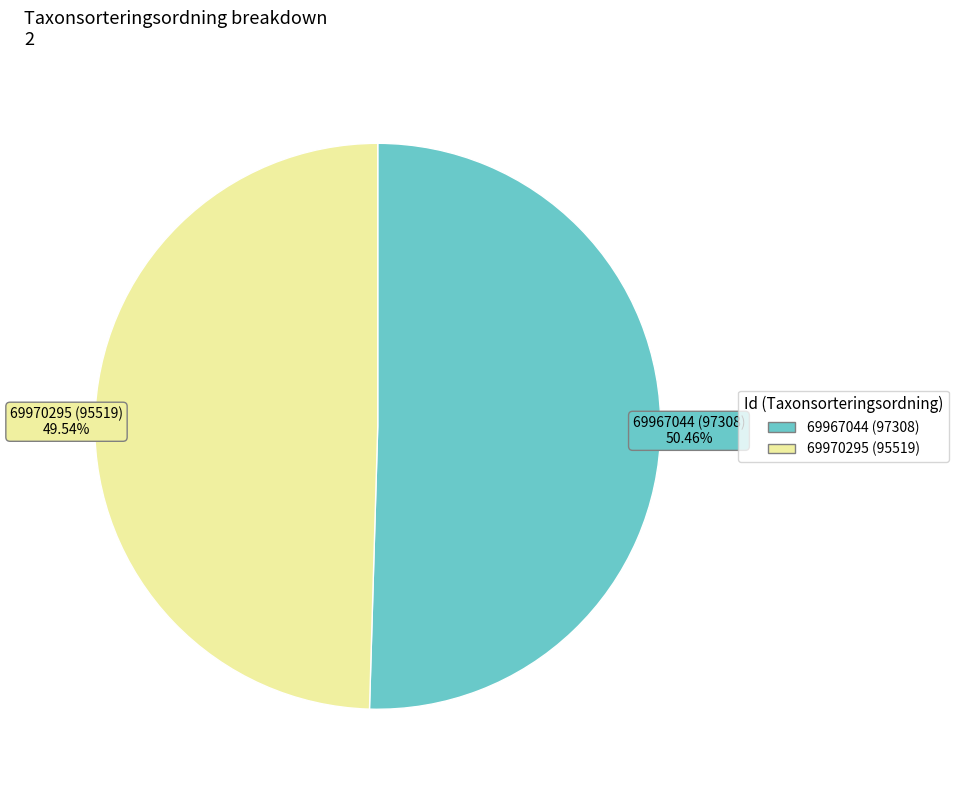

What portion of the pie excludes 69970295?

50.5%